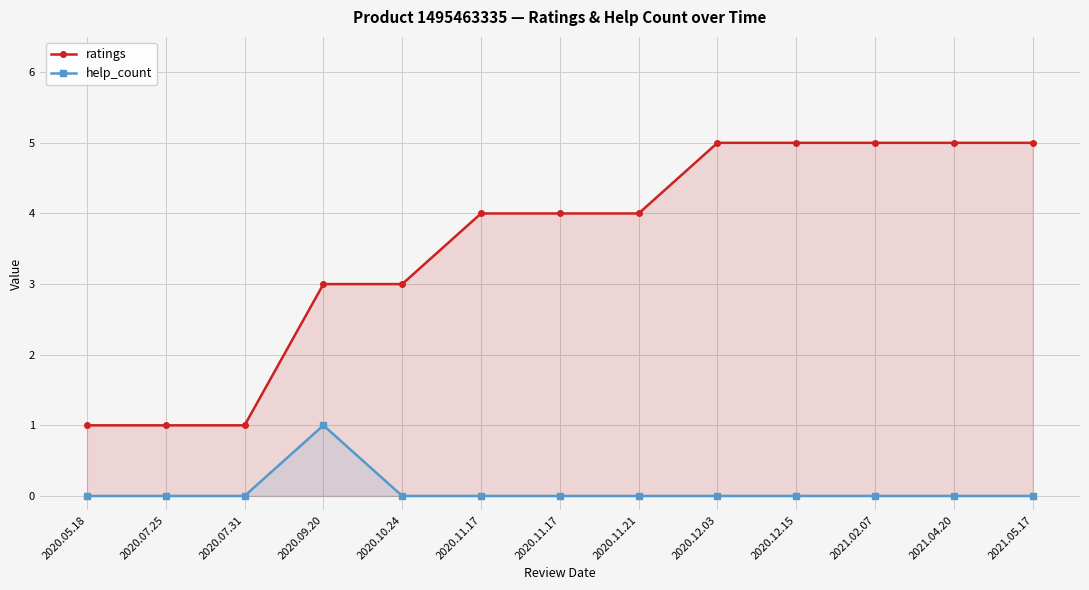

Rank the series by their maximum value, from highest to lowest.

ratings, help_count